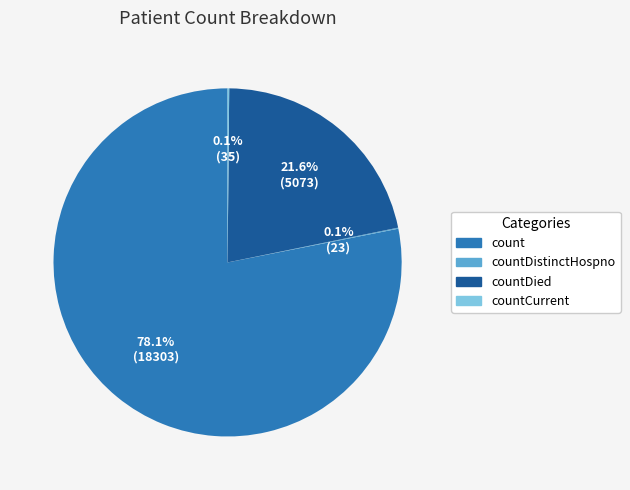

Is there any slice that represents more than half of the pie?

Yes